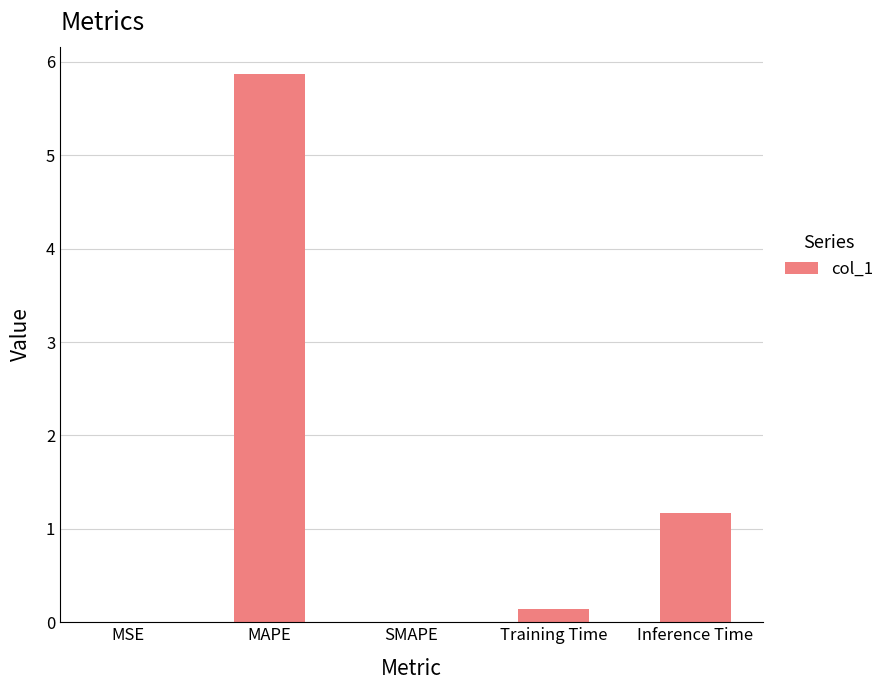

Which has a higher value, SMAPE or Inference Time?

Inference Time